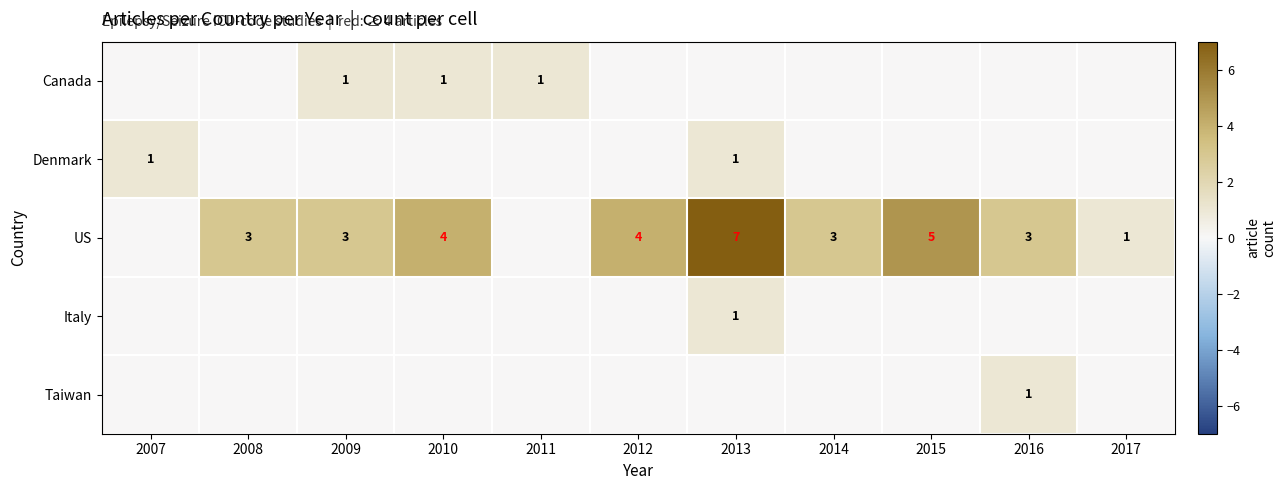

The US series shows 2 at 2016. True or false?

False